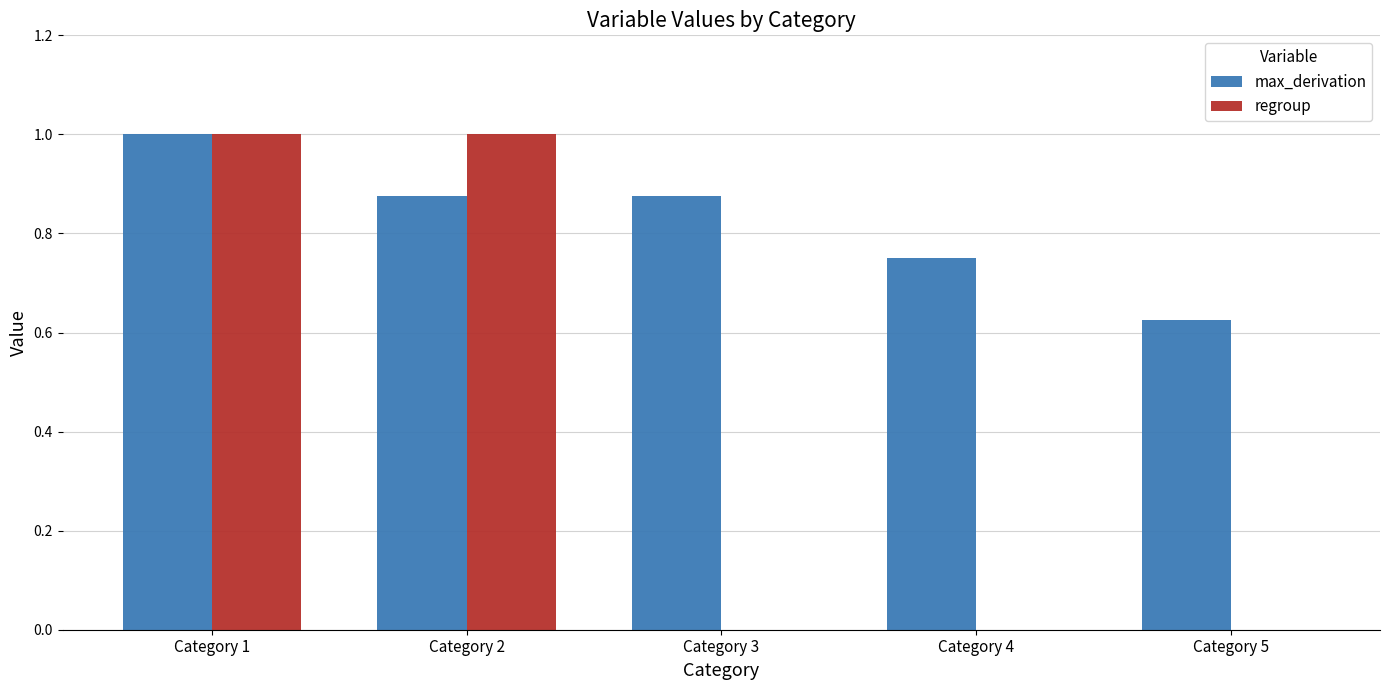

Between Category 2 and Category 4, which series saw the biggest shift?

regroup